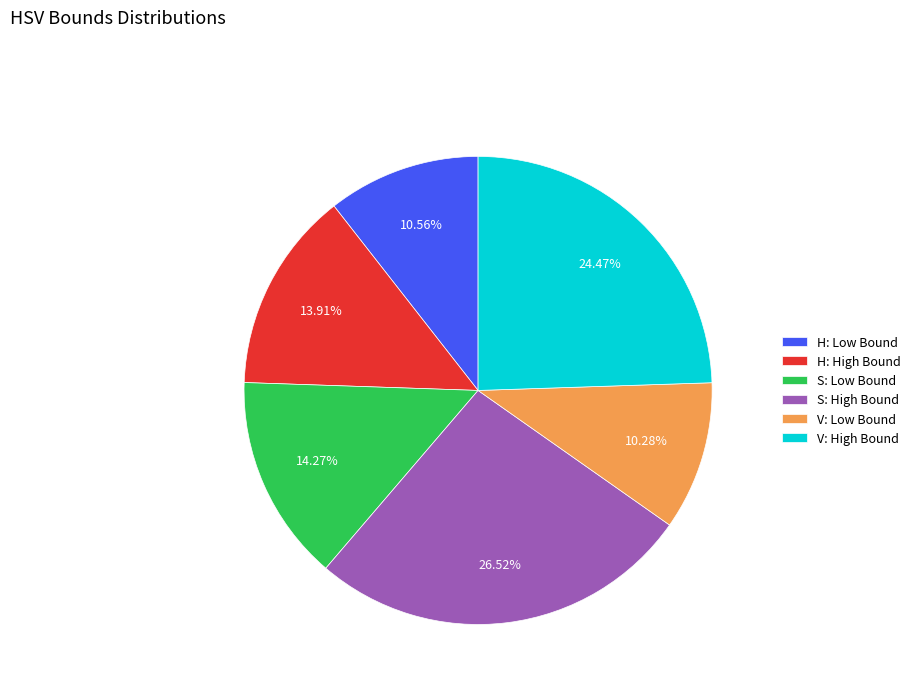

Which slice is the largest?

S: High Bound